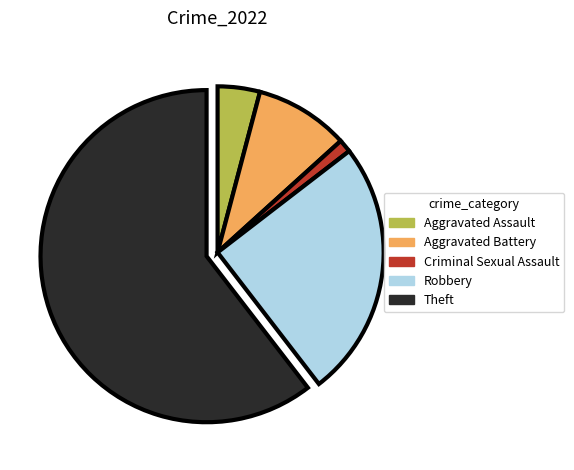

How many segments does this pie chart have?

5